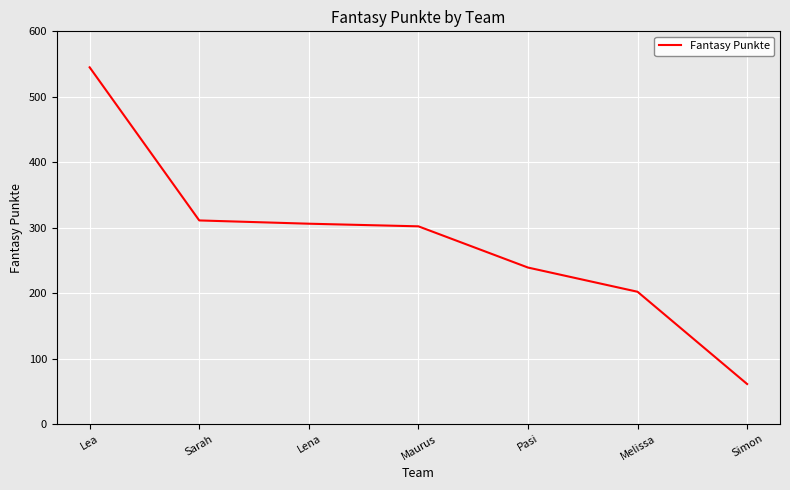

What is the average value?

281